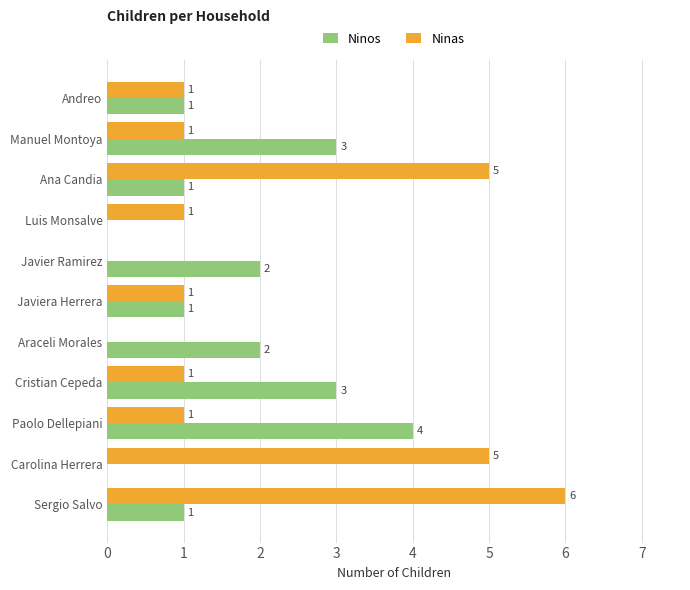

What is the total value across all series at Carolina Herrera?

5